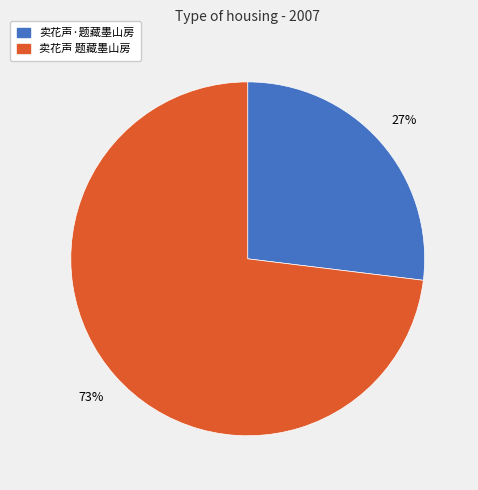

What percentage is the 卖花声·题藏墨山房 slice, to the nearest percent?

27%